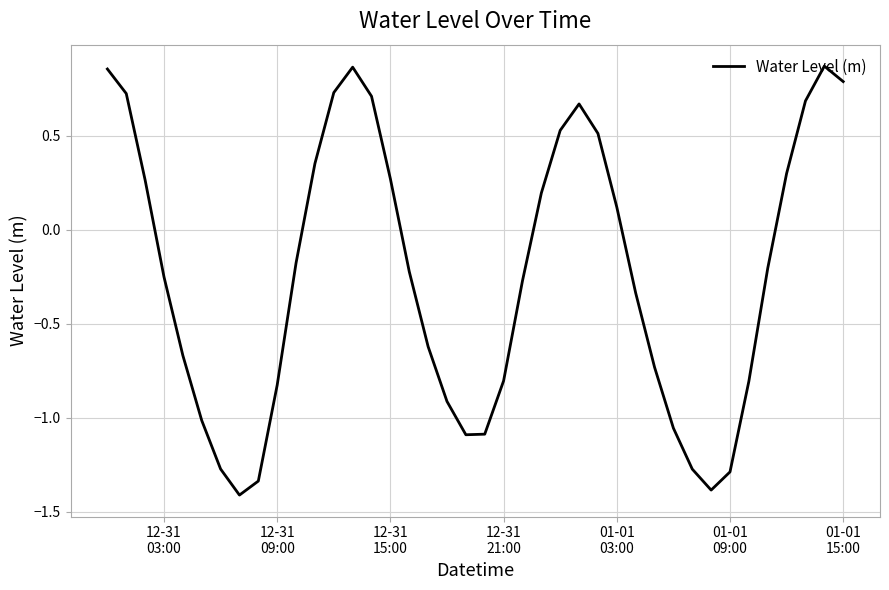

What is the smallest value displayed?

-1.4